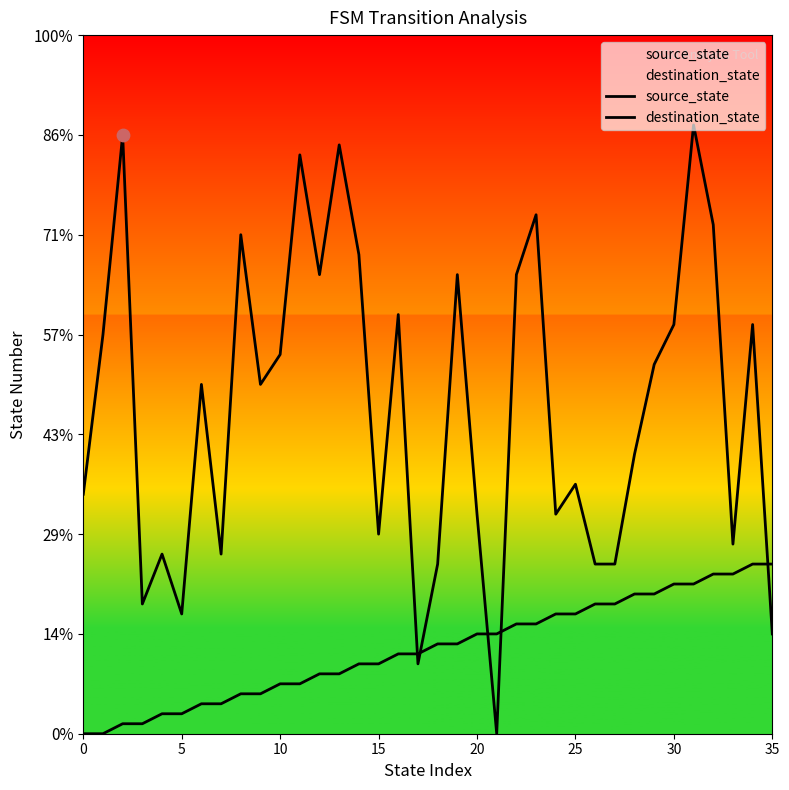

What is the total value across all series at 14?

55